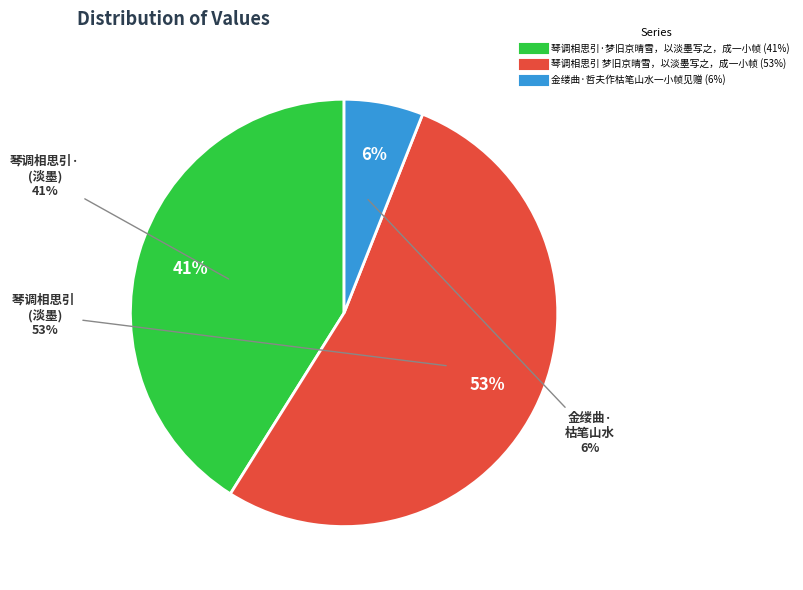

The 琴调相思引·梦旧京晴雪，以淡墨写之，成一小帧 slice represents 53% of the pie. True or false?

False